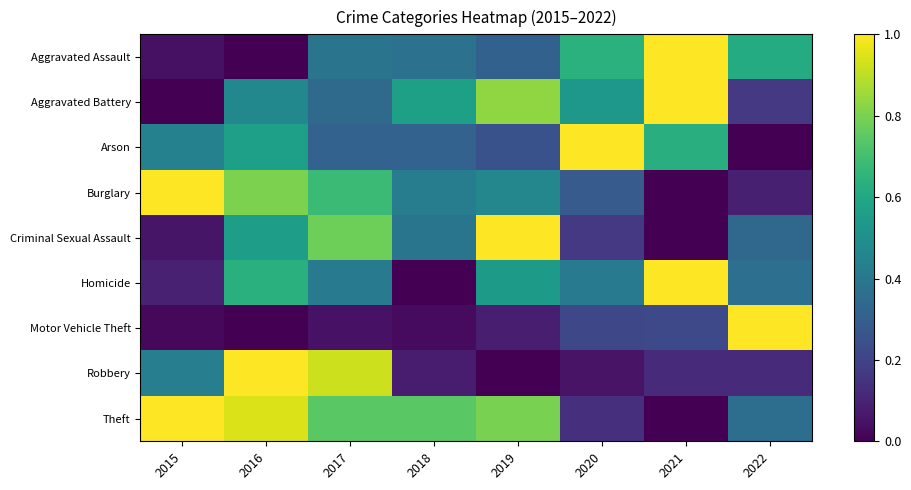

Which series has the largest total across all categories?

Theft